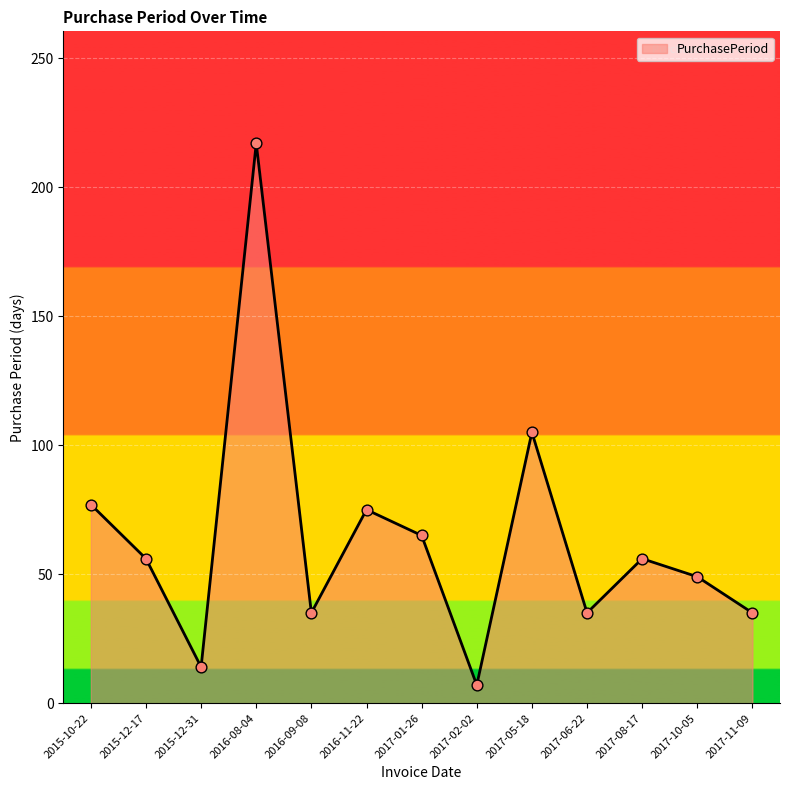

Approximately how many times larger is the value at 2017-02-02 compared to 2017-05-18?

0.1